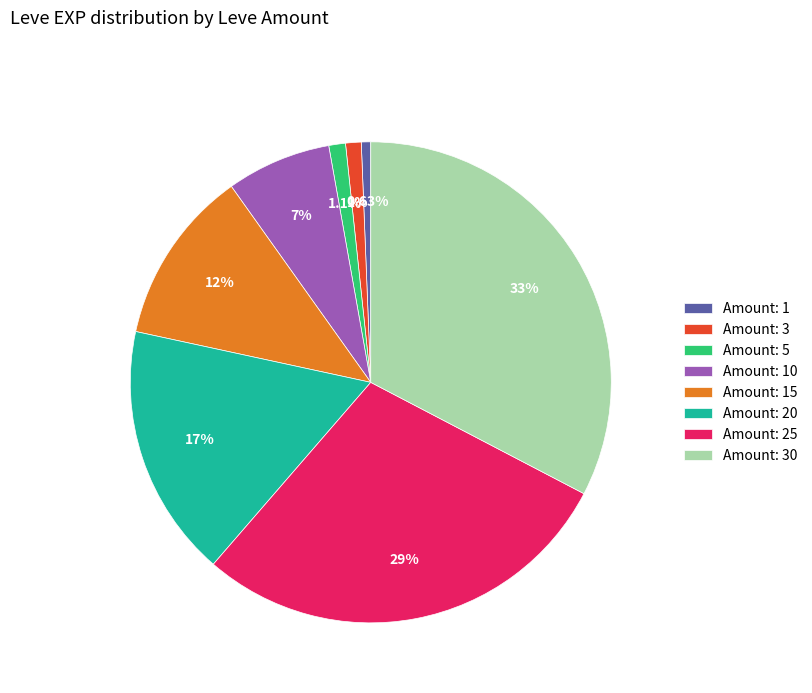

Which has a higher value, Amount: 25 or Amount: 15?

Amount: 25